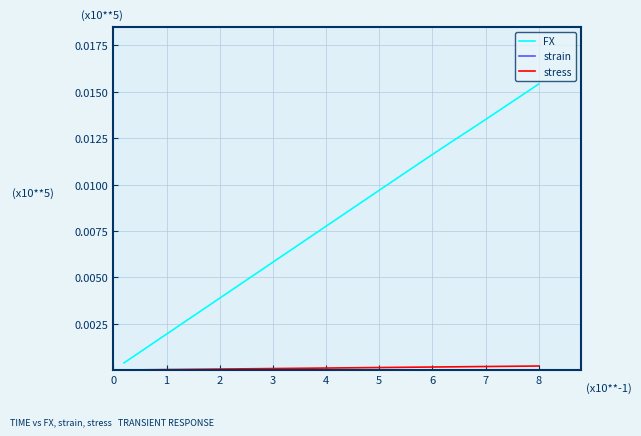

True or false: FX and stress intersect in this chart.

False